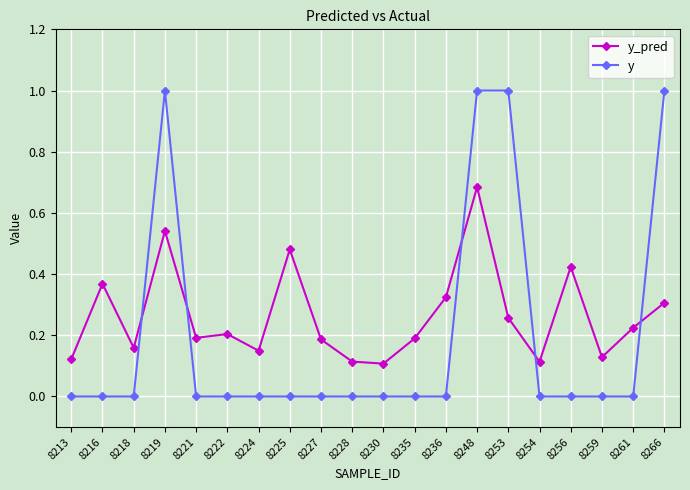

What is the maximum value shown in the chart?

1.0